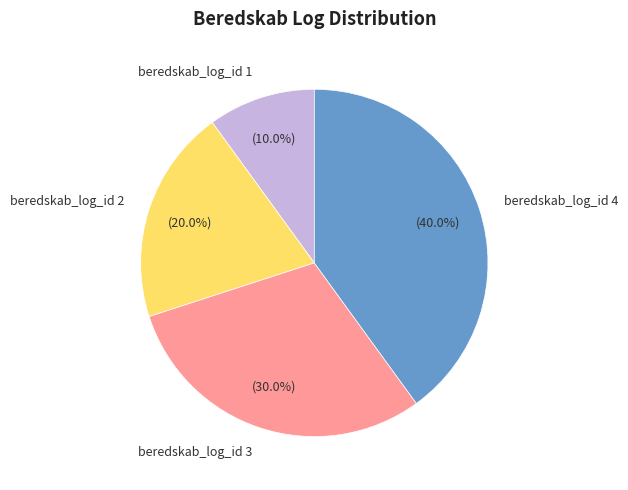

Between beredskab_log_id 3 and beredskab_log_id 4, which is larger?

beredskab_log_id 4